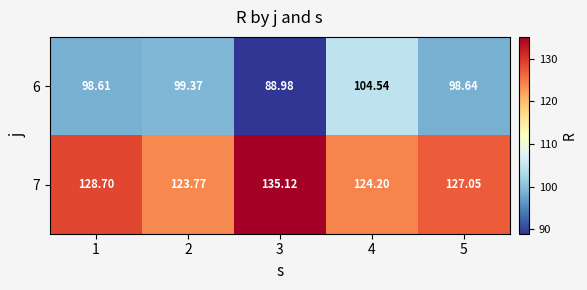

What is the spread (max minus min) of values at 2?

24.4